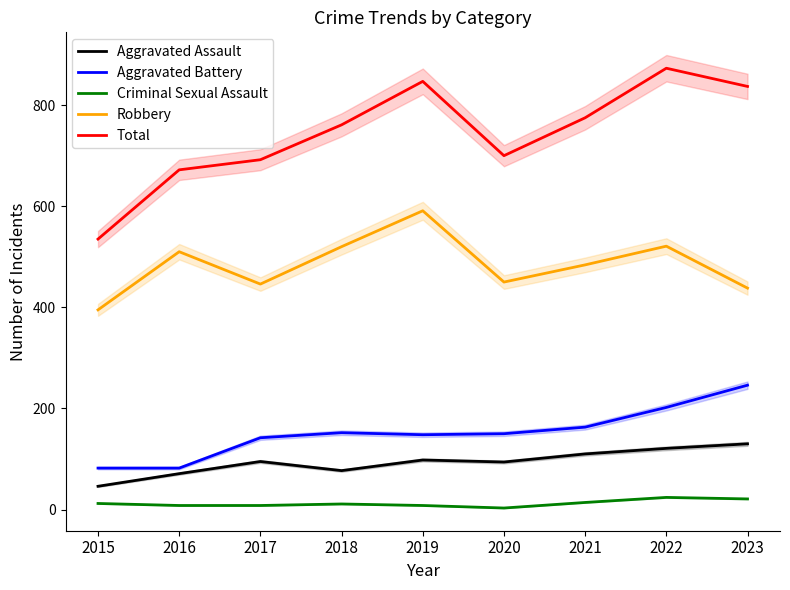

True or false: Aggravated Battery has a value of 143 at 2023.

False